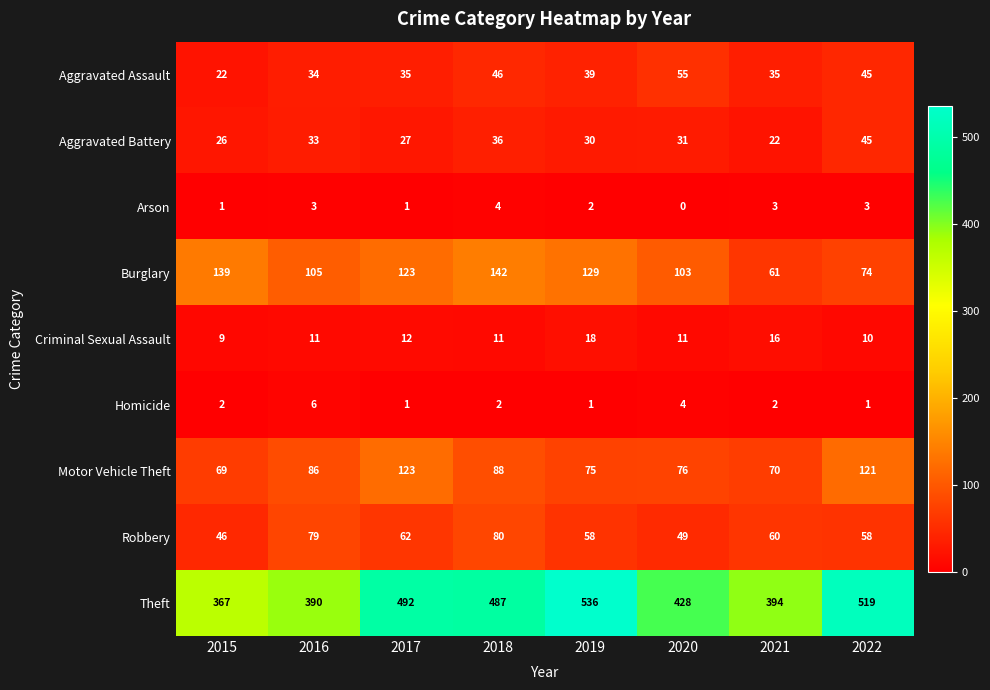

The Aggravated Battery series shows 55 at 2016. True or false?

False